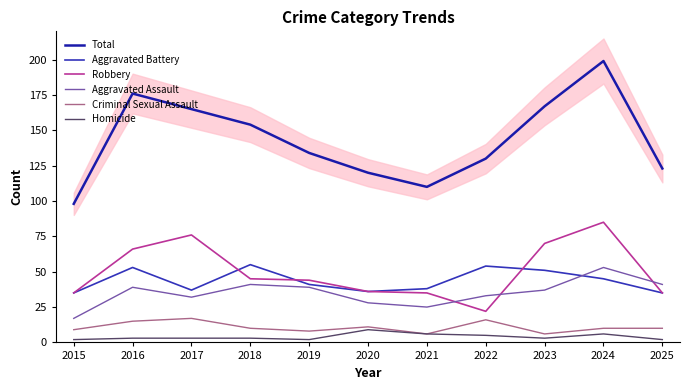

True or false: Robbery has a value of 45 at 2018.

True